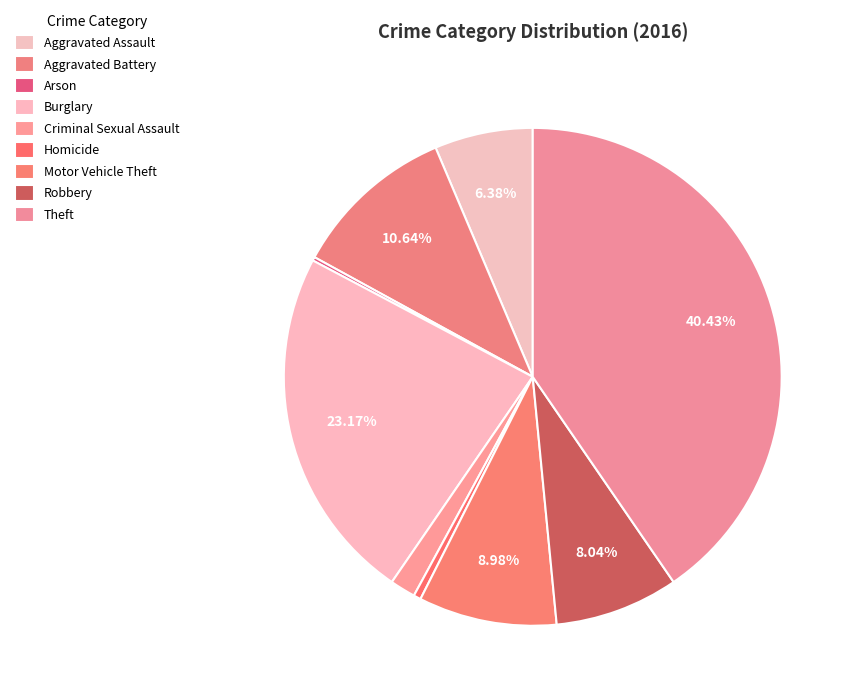

Between Theft and Motor Vehicle Theft, which is larger?

Theft